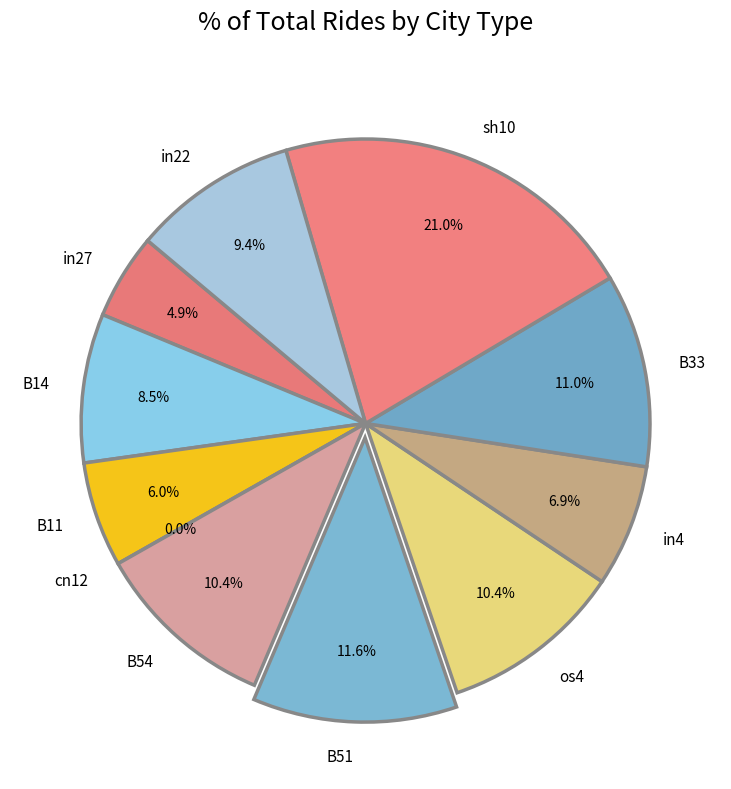

Do in22 and B11 together represent more than half of the pie?

No